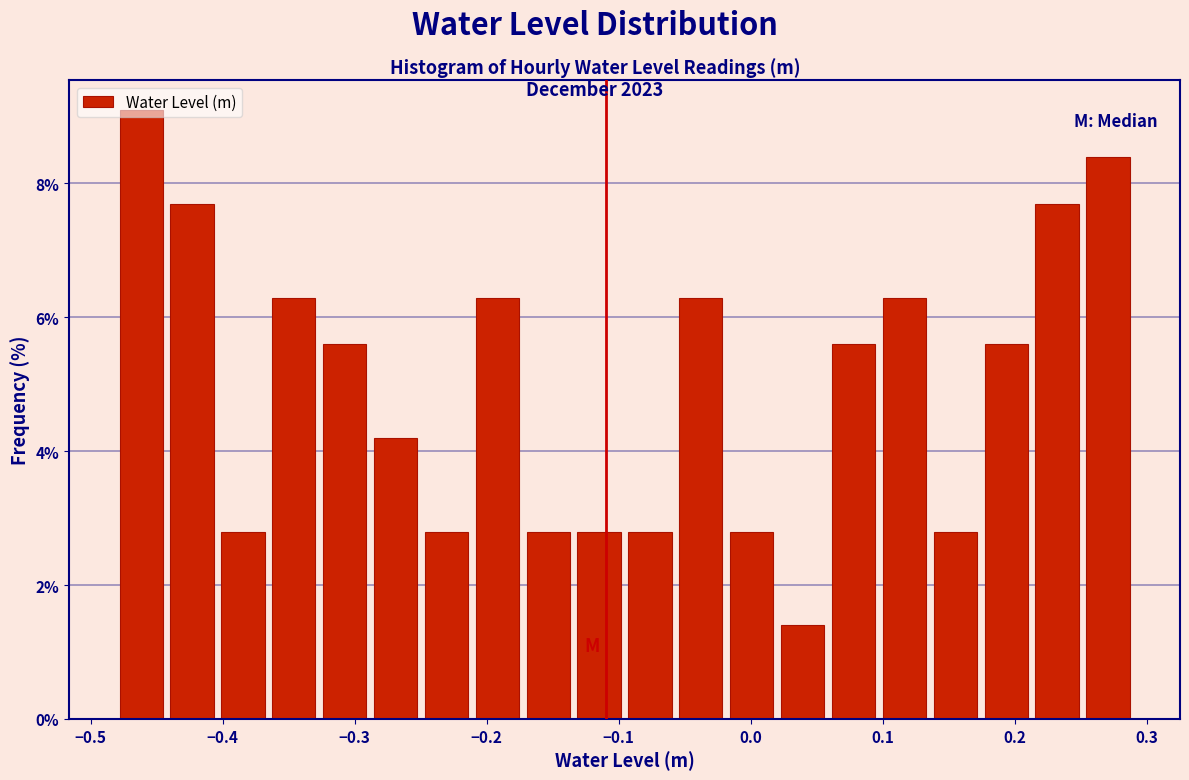

Read against the x-axis, roughly where is the centre of the tallest bar?

-0.46